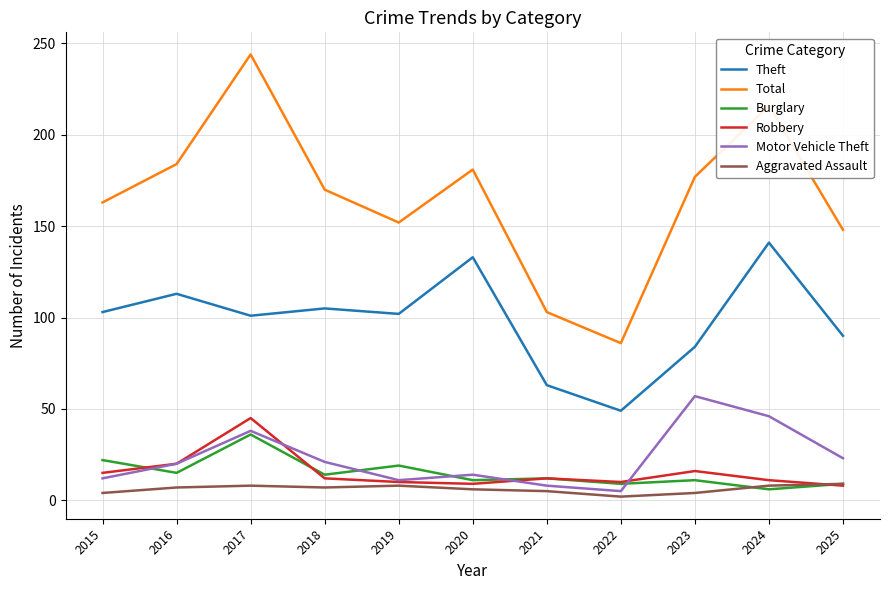

Is it true that Motor Vehicle Theft equals 23 at 2025?

True